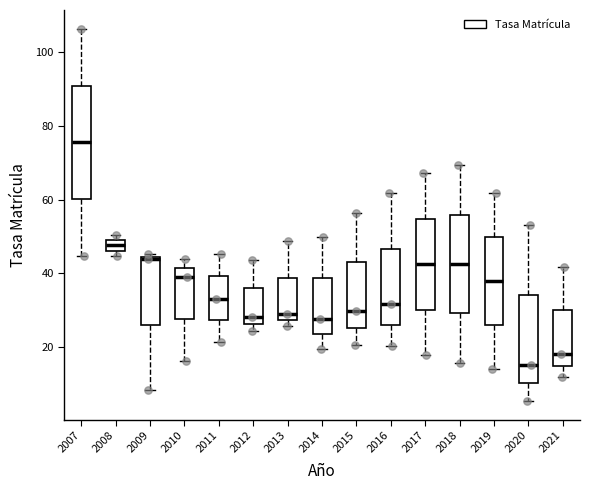

Which box is the tallest, from its lower edge to its upper edge?

2007